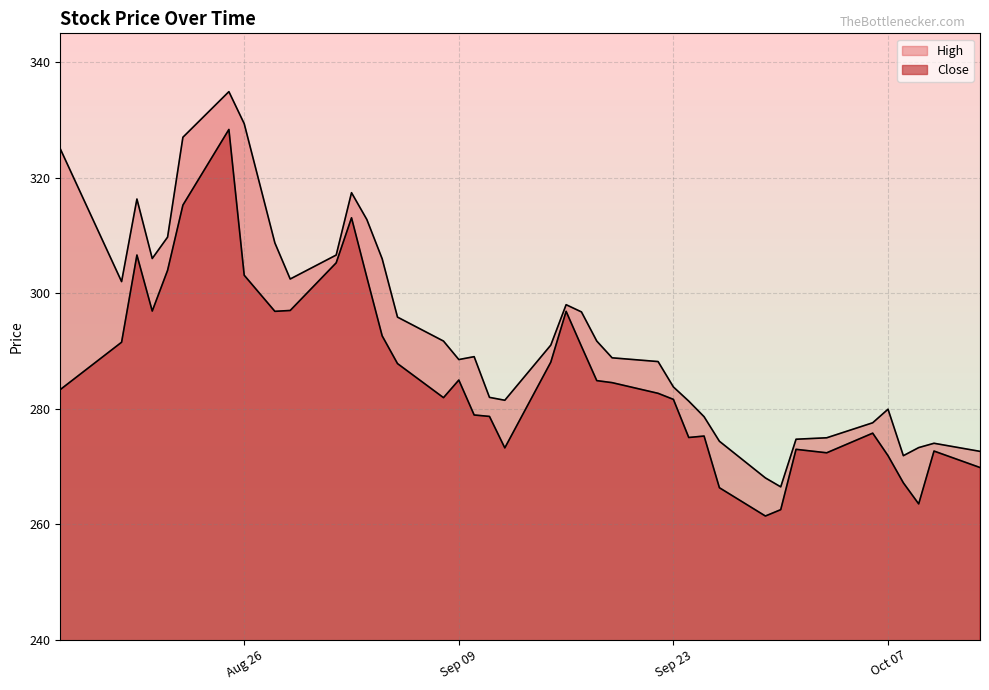

Is it true that High equals 94.5 at 2025-10-09?

False